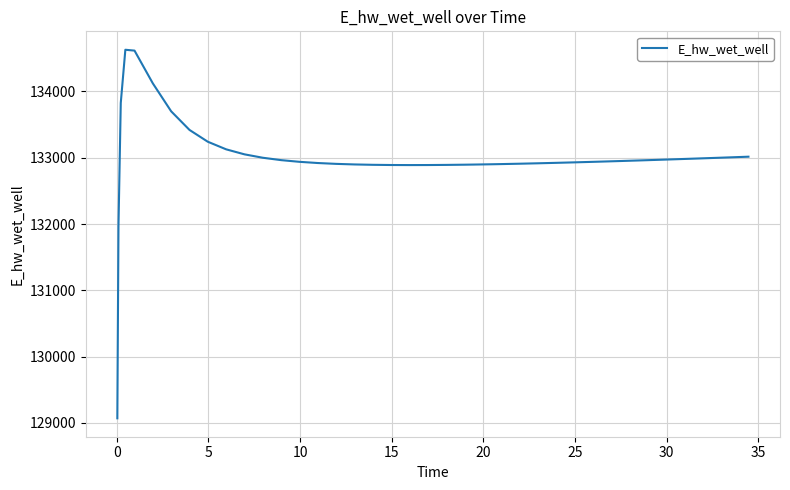

What is the difference between the maximum and minimum values?

5557.6